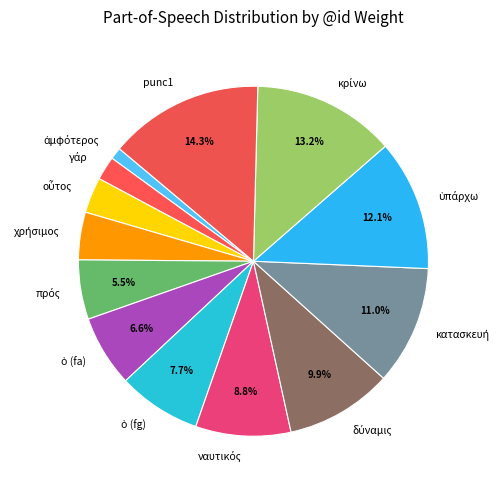

Is there a majority slice in this chart?

No